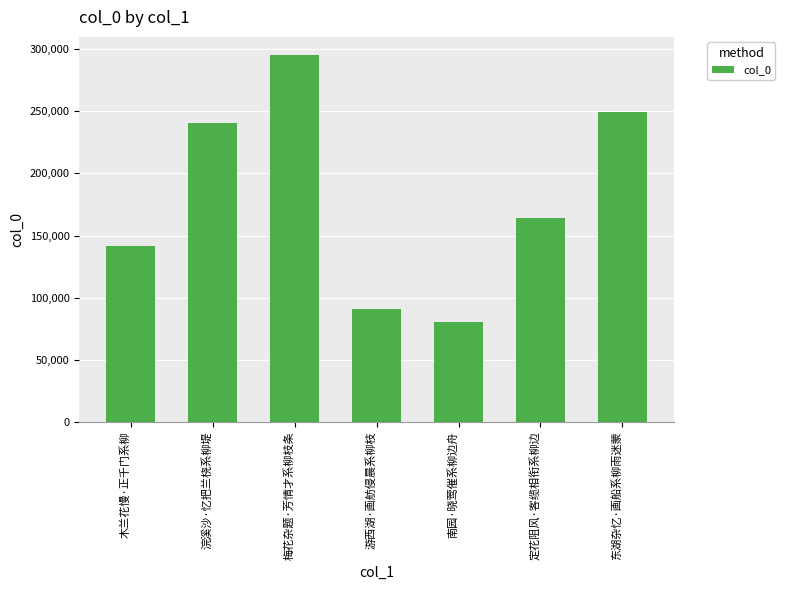

What is the value of the 7th bar from the left?

249135